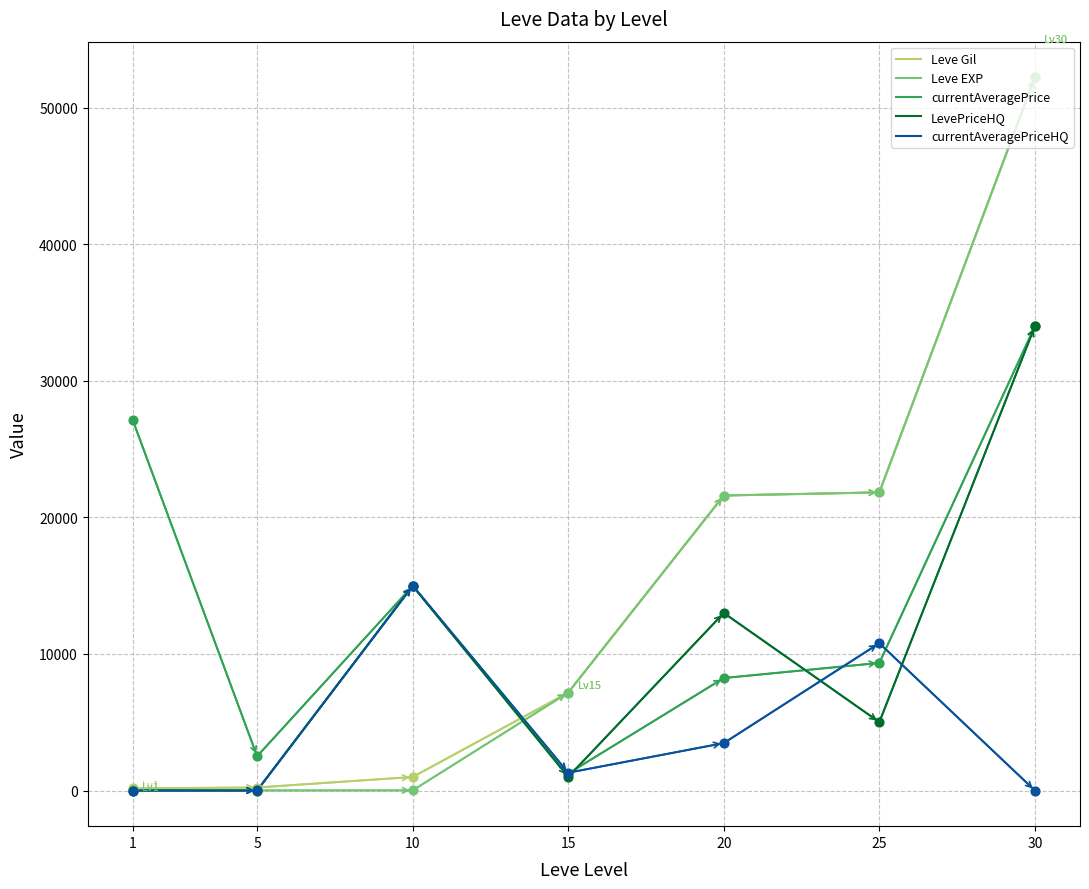

At how many categories does at least one series exceed 8805?

5